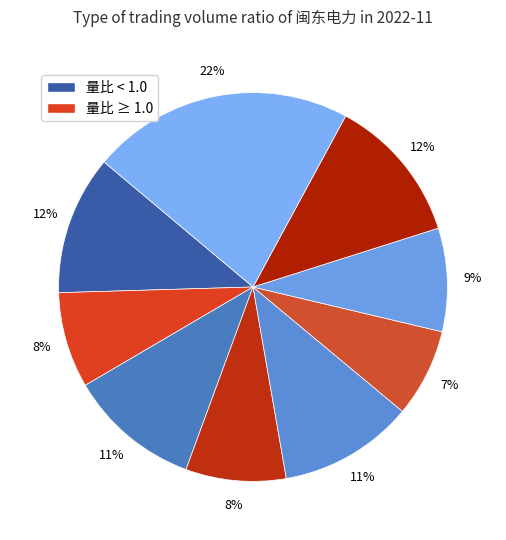

Count the number of slices in the pie.

9